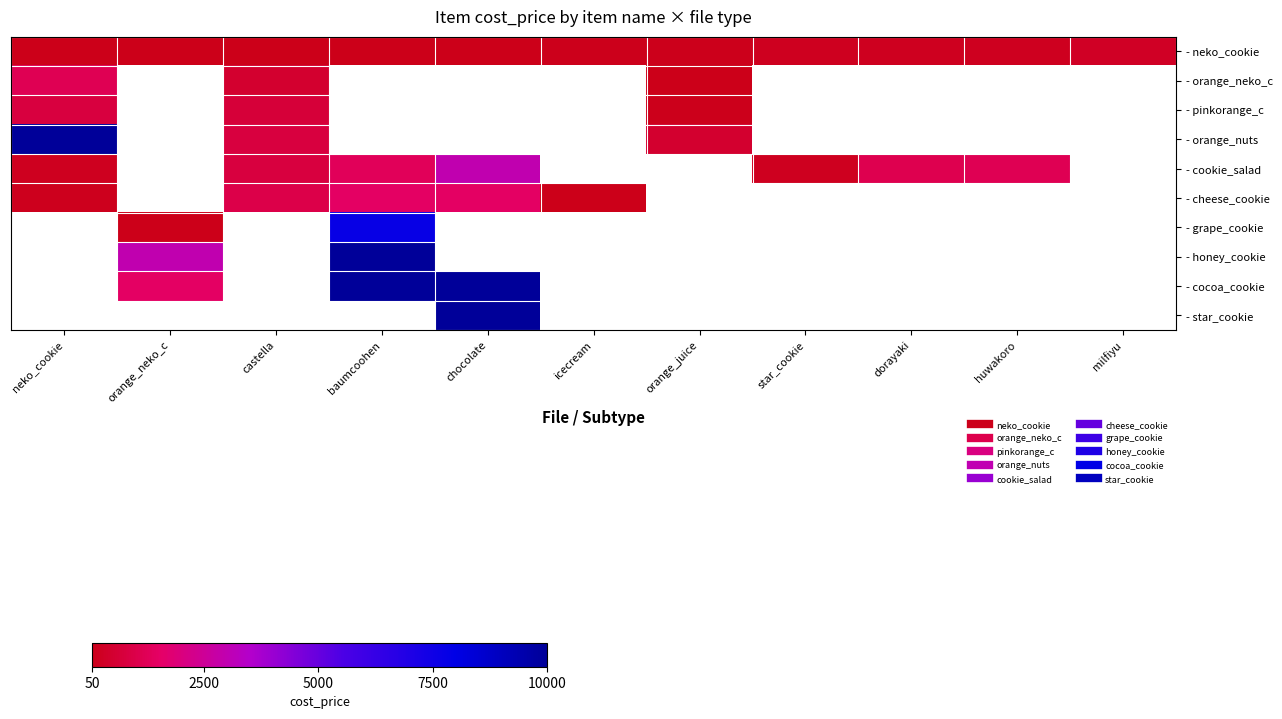

Where is - orange_nuts nearest to the value 4999?

castella